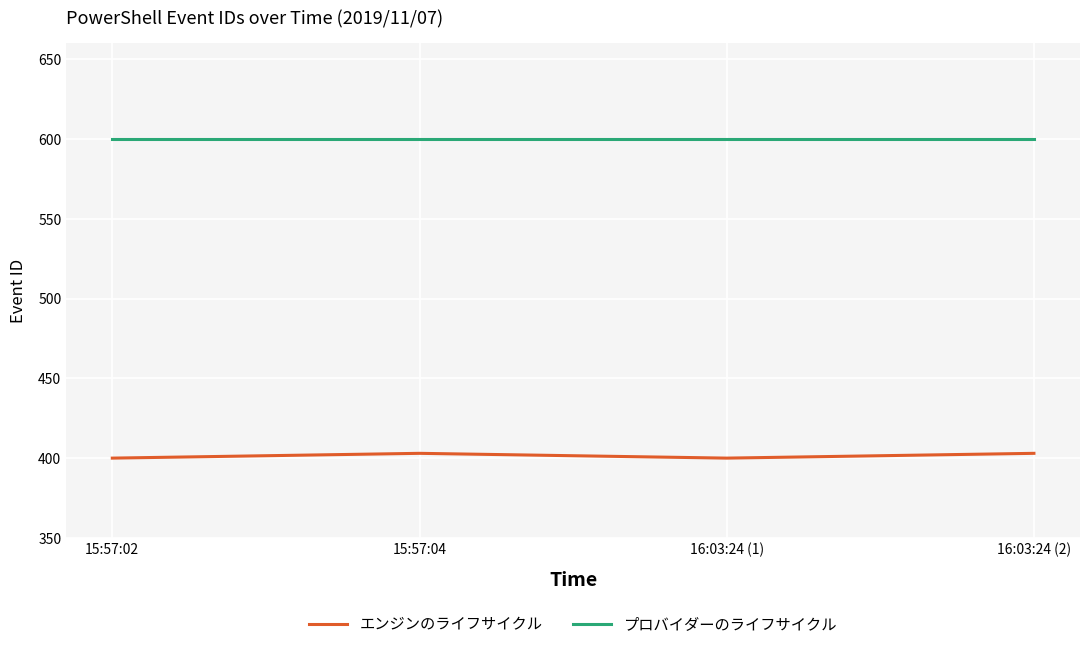

Reading right to left, transcribe all the data shown in this chart.

エンジンのライフサイクル: 16:03:24 (2)=403	16:03:24 (1)=400	15:57:04=403	15:57:02=400
プロバイダーのライフサイクル: 16:03:24 (2)=600	16:03:24 (1)=600	15:57:04=600	15:57:02=600